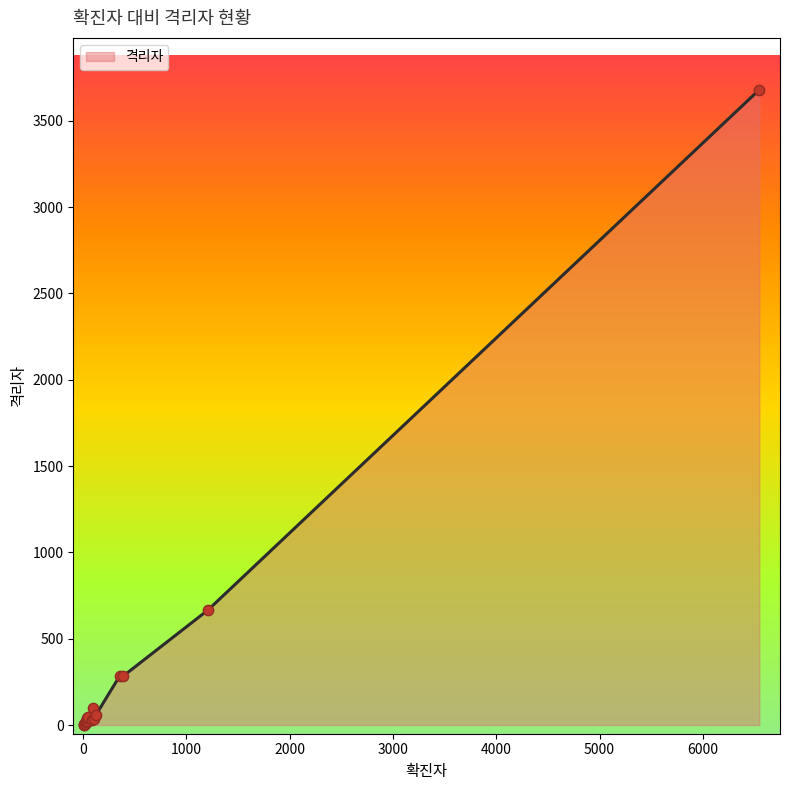

What is the difference between the maximum and minimum values?

3678